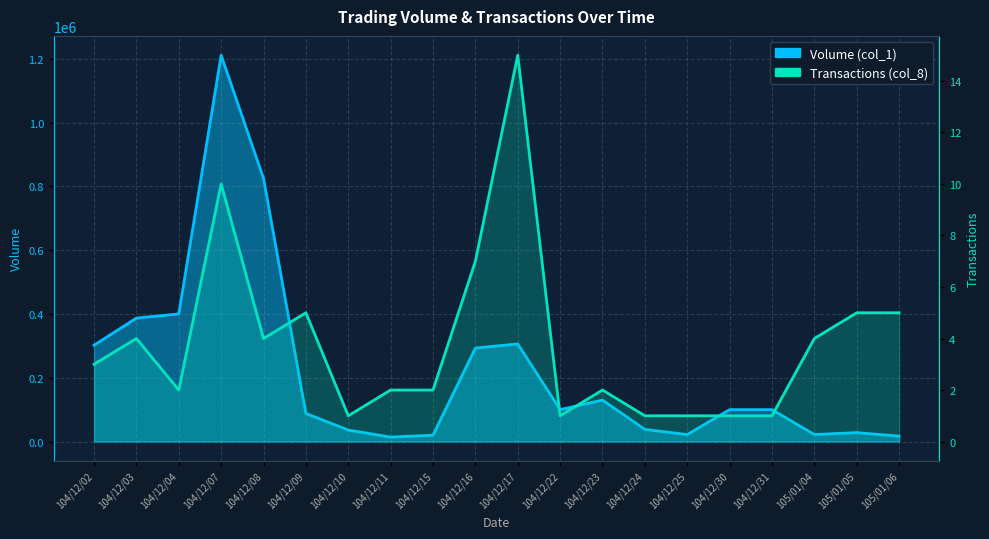

What are all the series names shown in the legend?

Volume (col_1), Transactions (col_8)